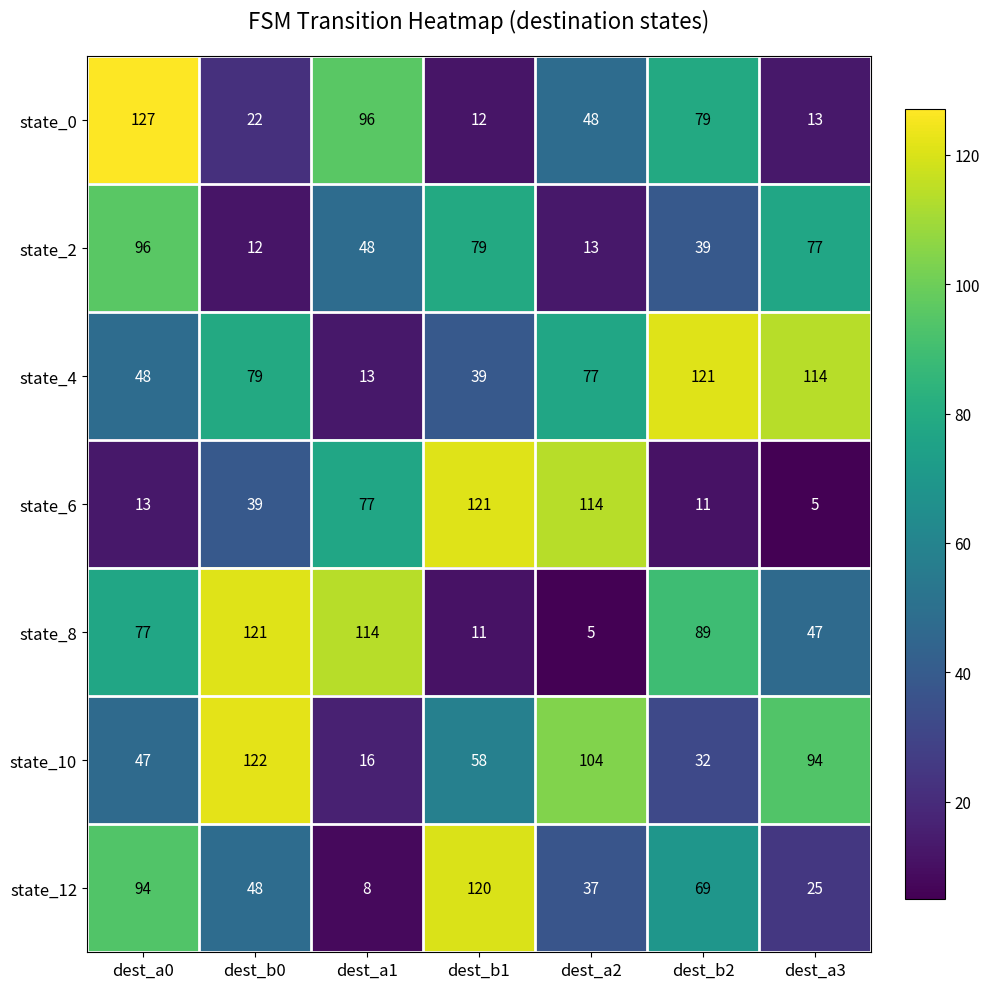

Which category has the highest value across all series?

dest_a0